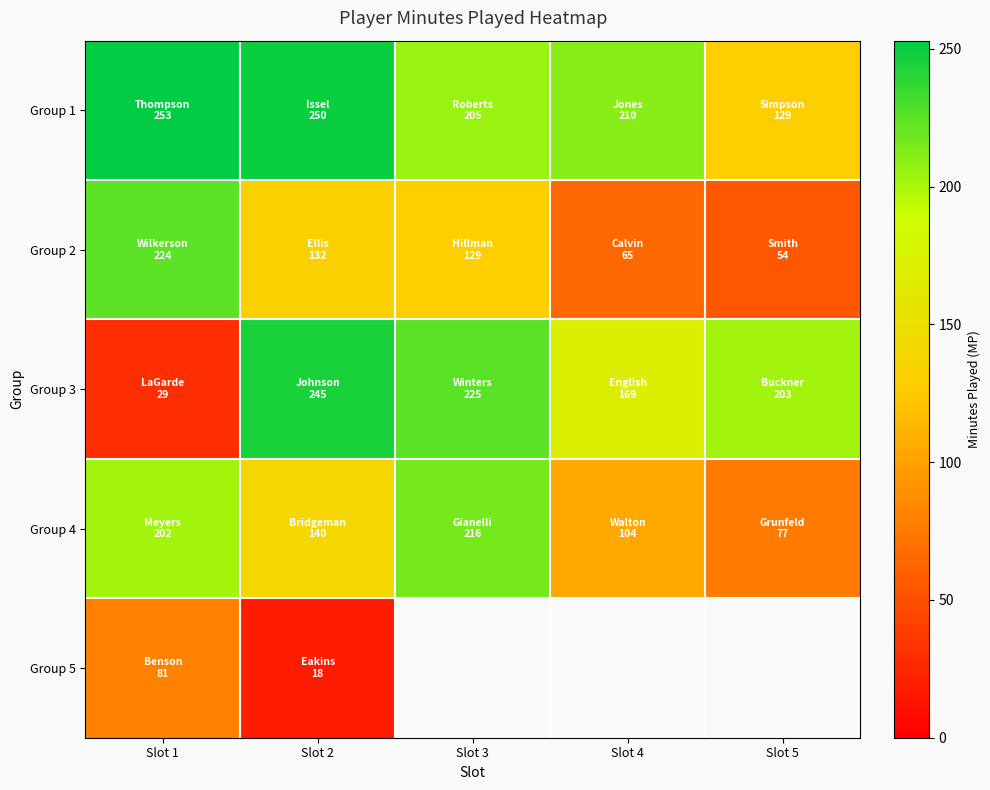

What is the average value of the Group 1 series?

209.4